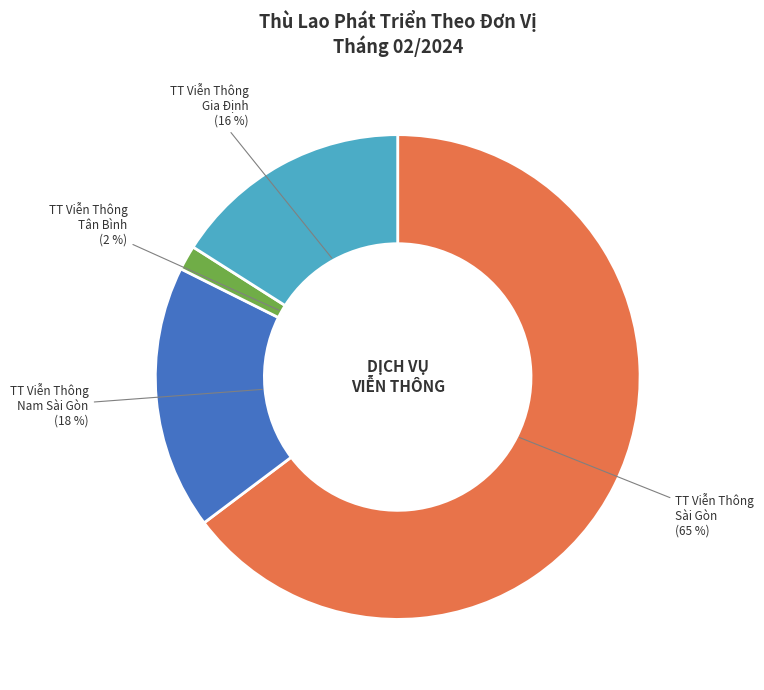

Count the number of slices in the pie.

4